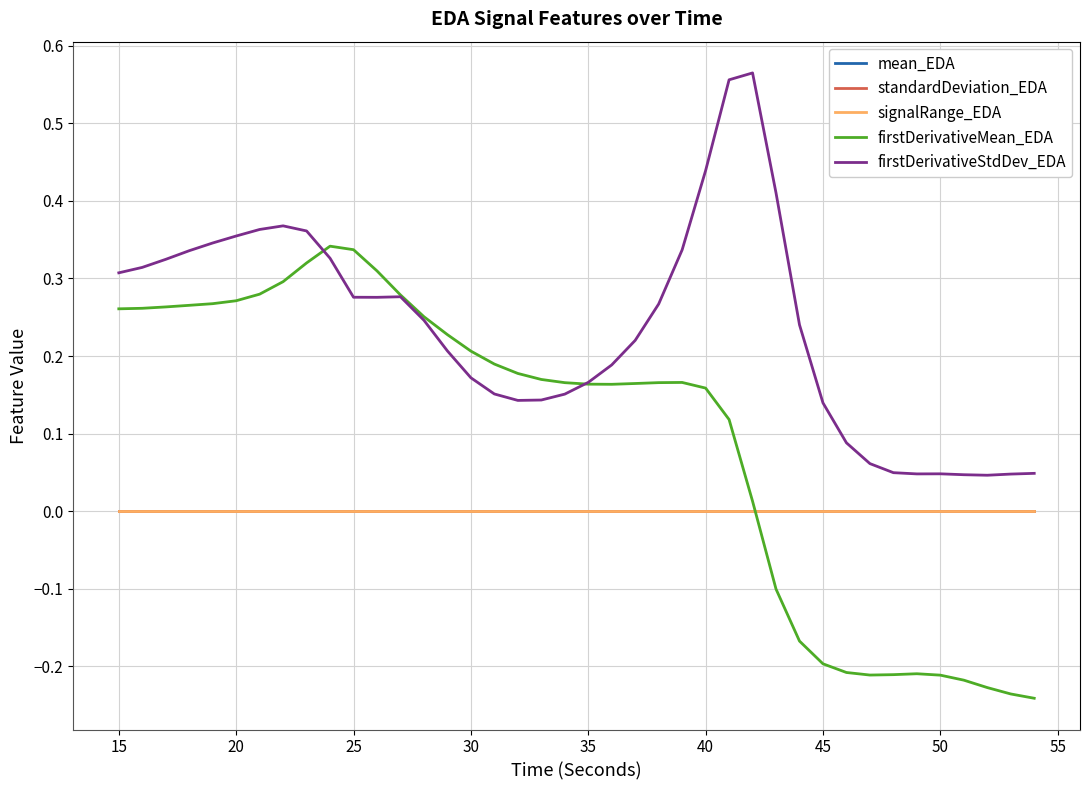

Which series has the widest spread of values?

firstDerivativeMean_EDA